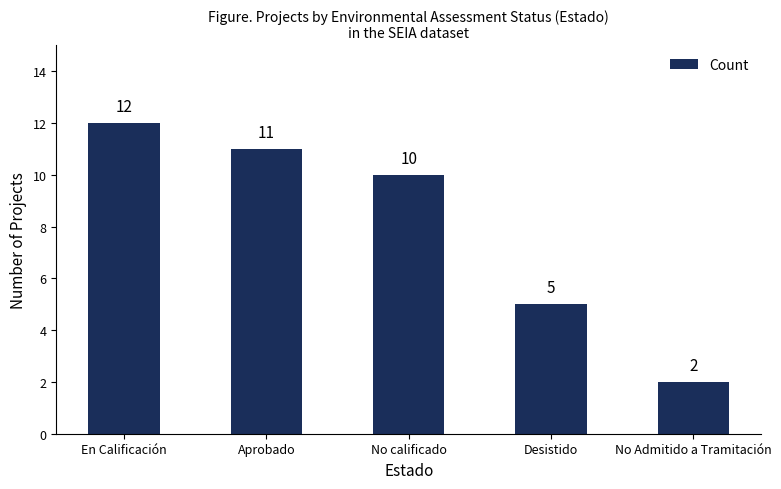

Rank the categories by value from highest to lowest.

En Calificación, Aprobado, No calificado, Desistido, No Admitido a Tramitación